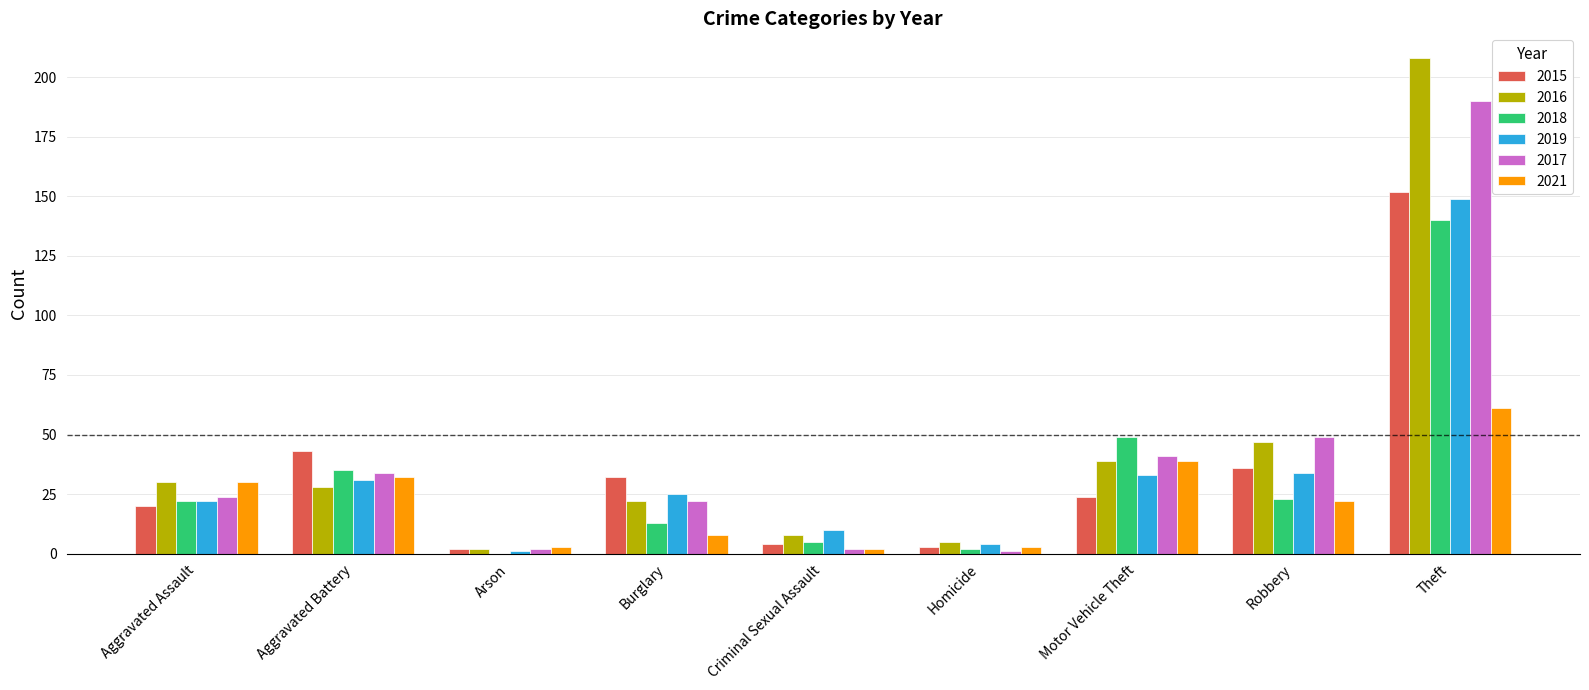

How many data points does each series have?

9